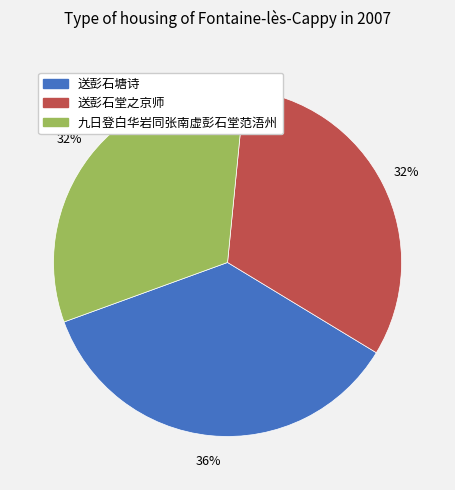

Combined, do 九日登白华岩同张南虚彭石堂范浯州 and 送彭石塘诗 account for over 50%?

Yes